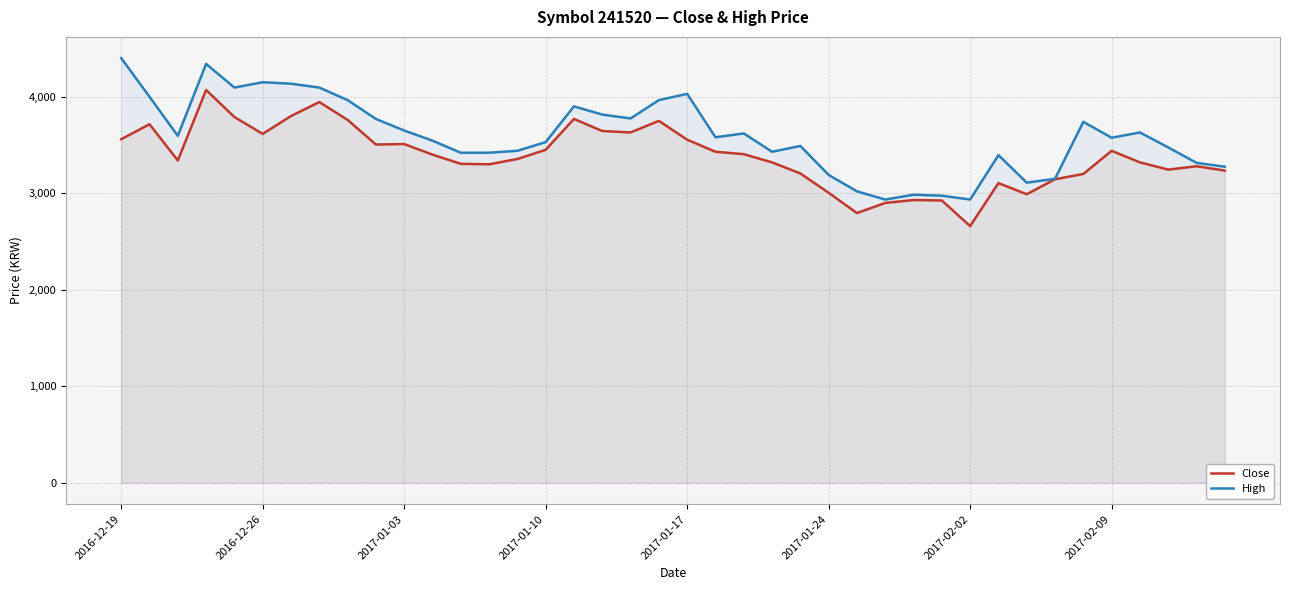

Which series has the largest total across all categories?

High